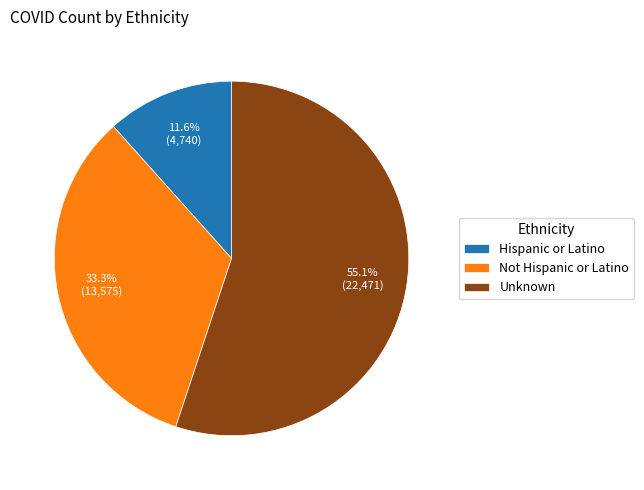

To the nearest percent, what is the combined percentage of Not Hispanic or Latino and Hispanic or Latino?

45%